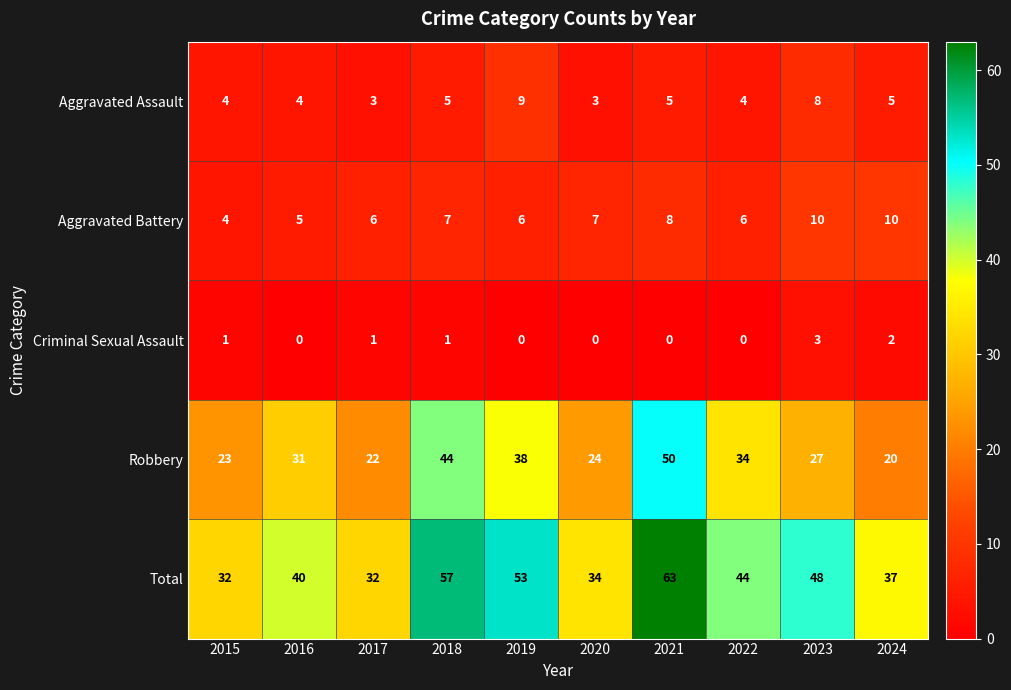

List the labels in order of Robbery value, largest first.

2021, 2018, 2019, 2022, 2016, 2023, 2020, 2015, 2017, 2024